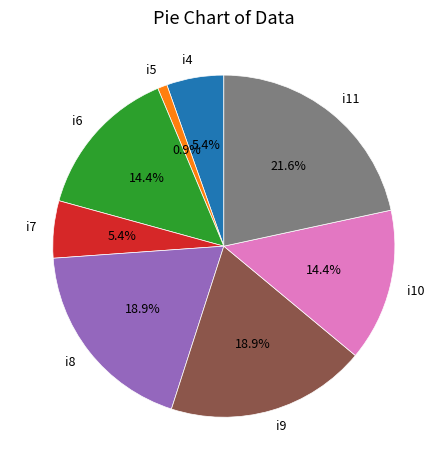

To the nearest percent, what is the average slice percentage?

12%